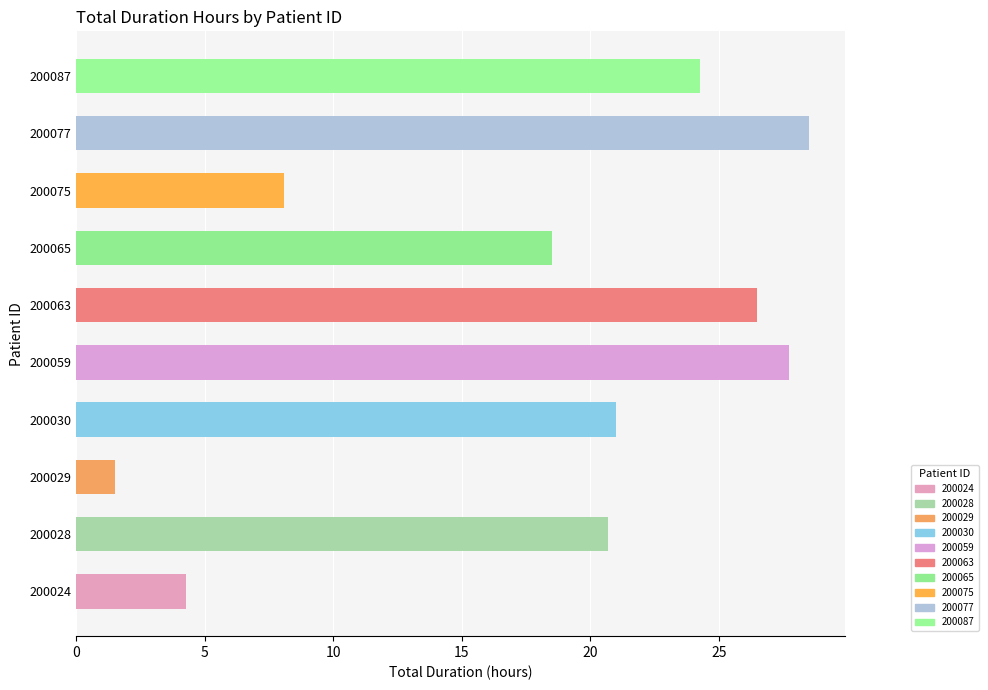

What is the change in value from 200029 to 200065?

+17.0